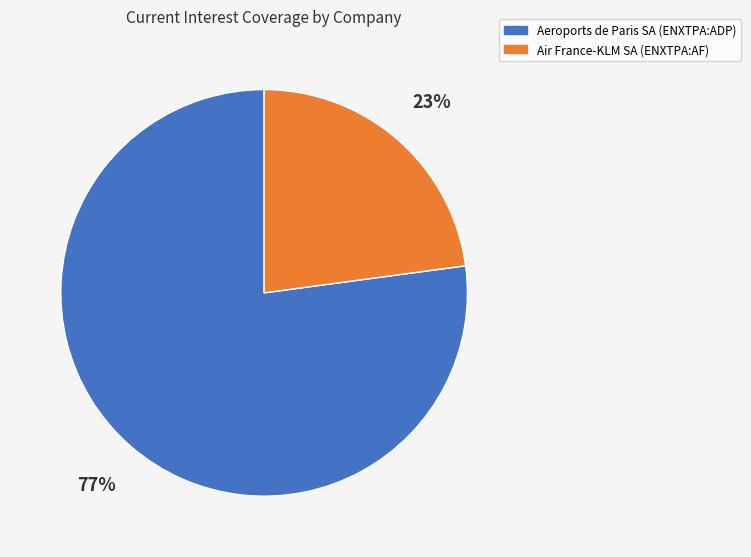

How many segments does this pie chart have?

2